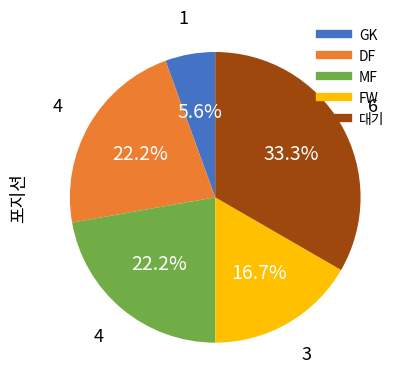

Which slice is the smallest?

GK